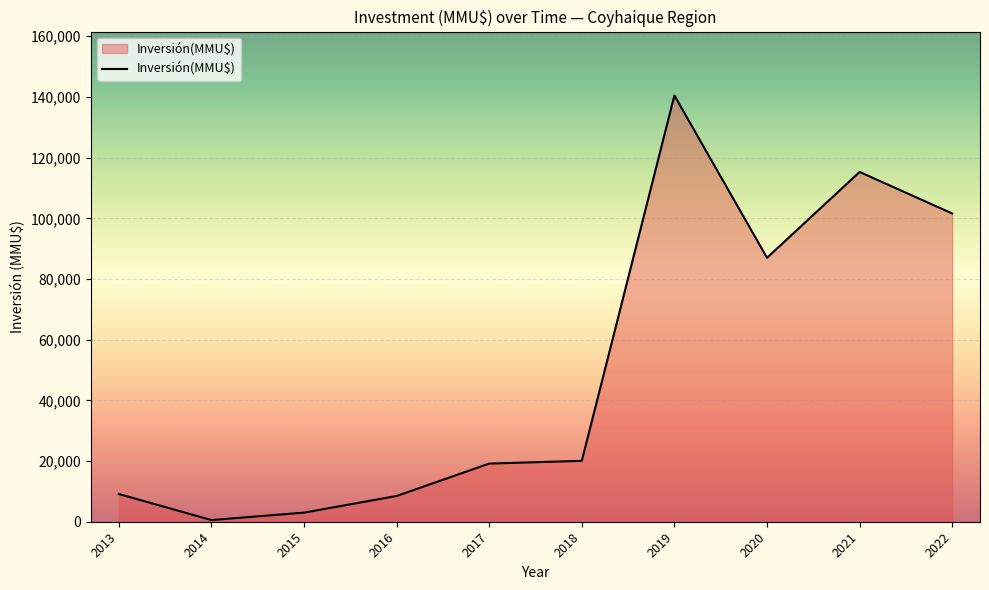

What is the ratio of the value at 2022 to the value at 2020?

1.2